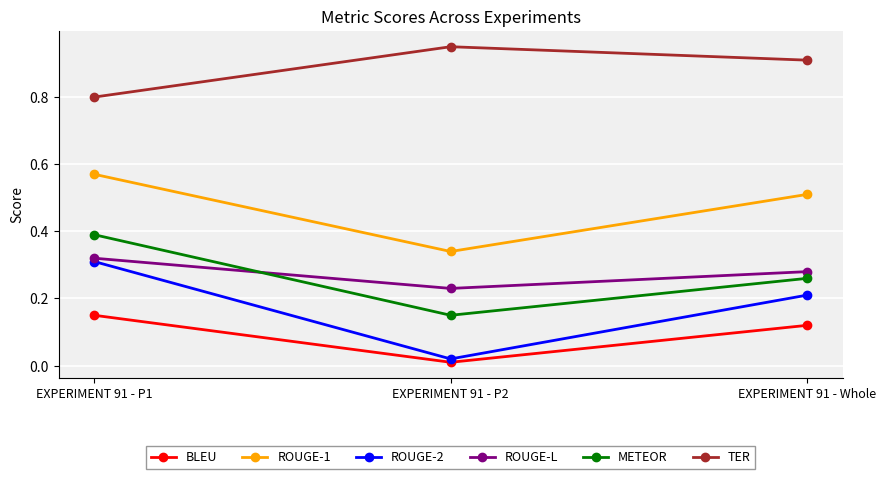

Between EXPERIMENT 91 - P2 and EXPERIMENT 91 - Whole, which series saw the biggest shift?

ROUGE-2